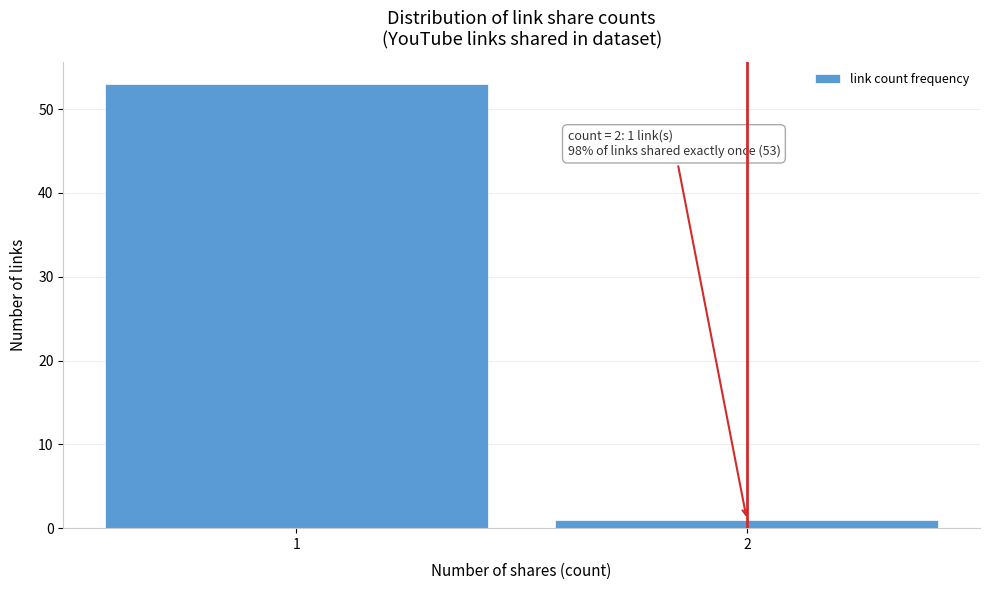

Reading right to left, extract all data points from this chart.

2=1	1=53